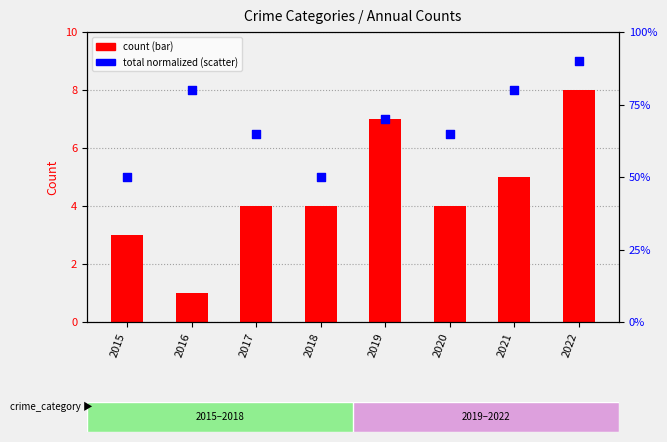

At how many categories does at least one series exceed 5?

2